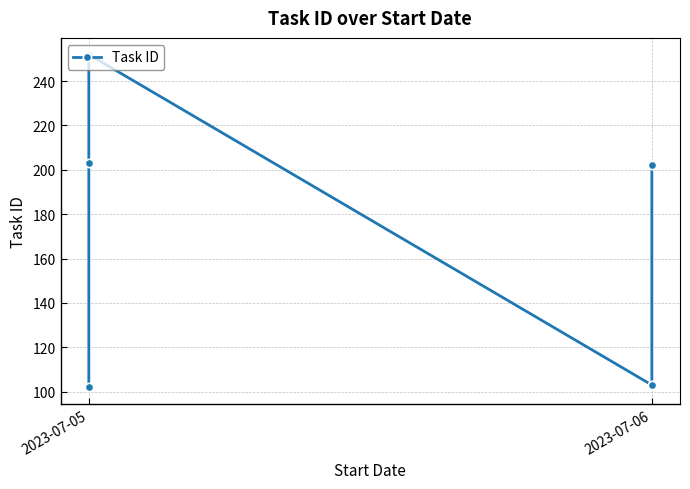

What is the difference between the maximum and second lowest values?

149